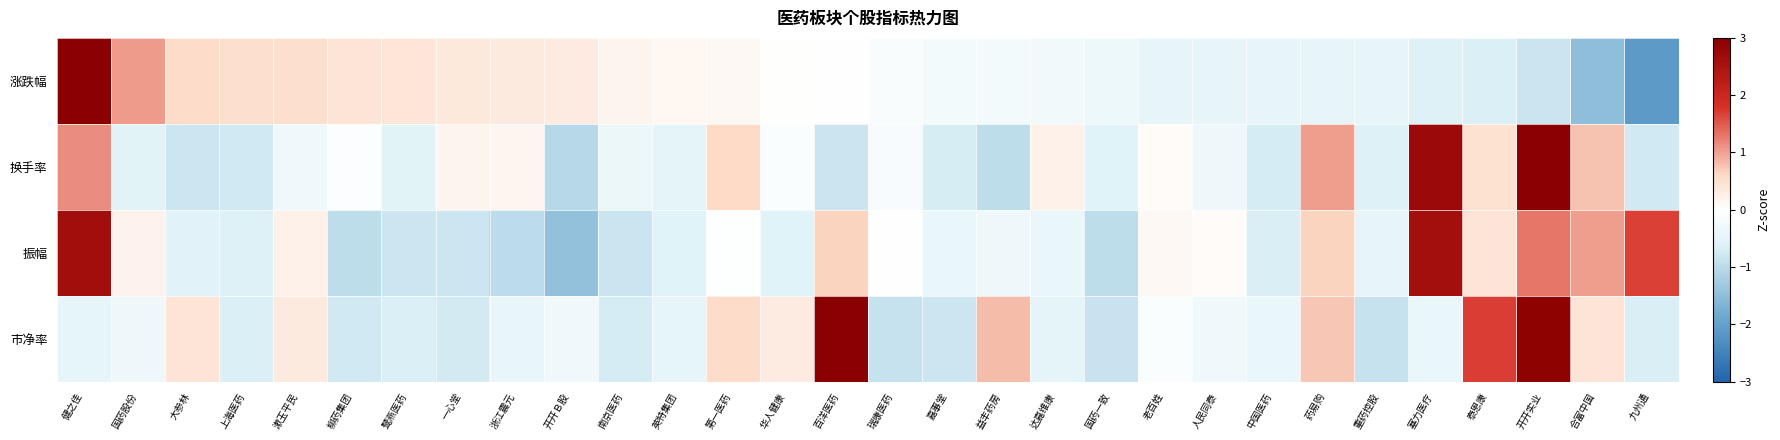

At which category is the sum across all series the highest?

开开实业